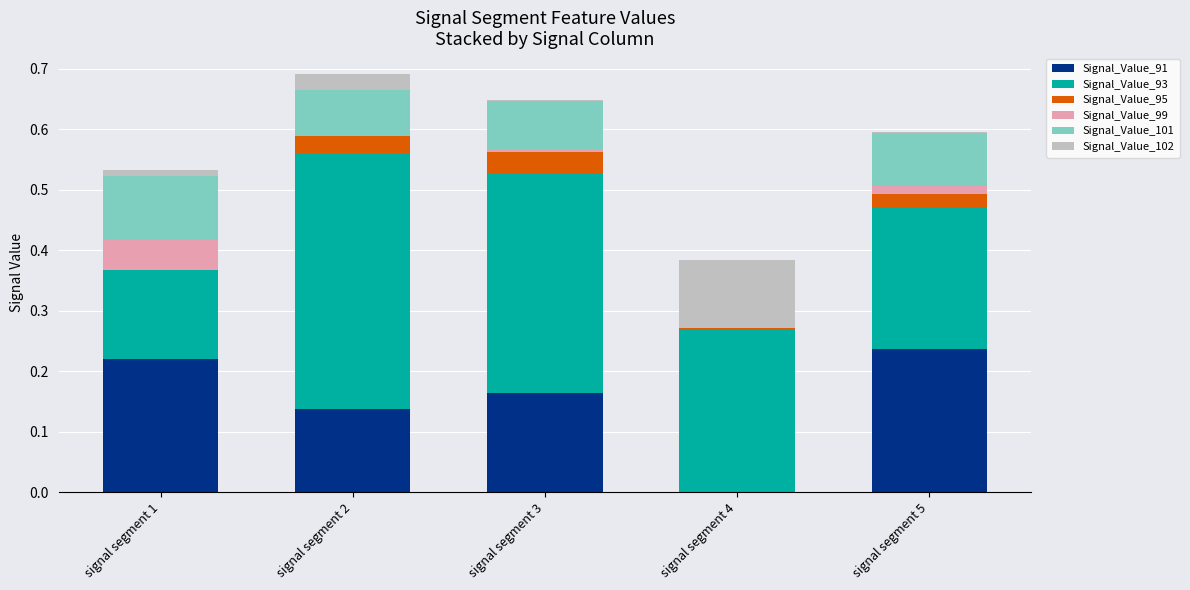

At which label does Signal_Value_91 reach its peak?

signal segment 5